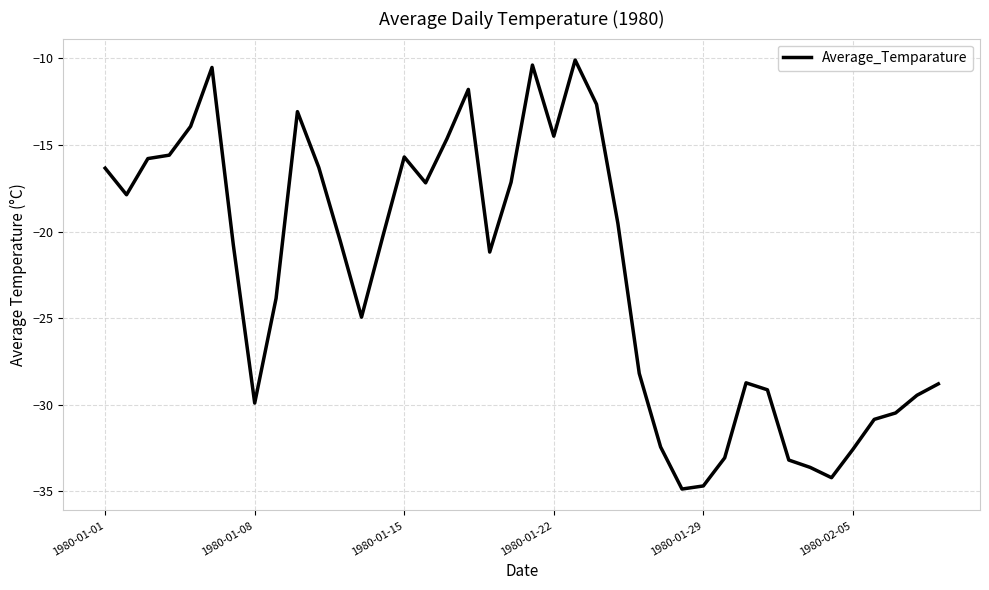

What is the smallest value displayed?

-34.9